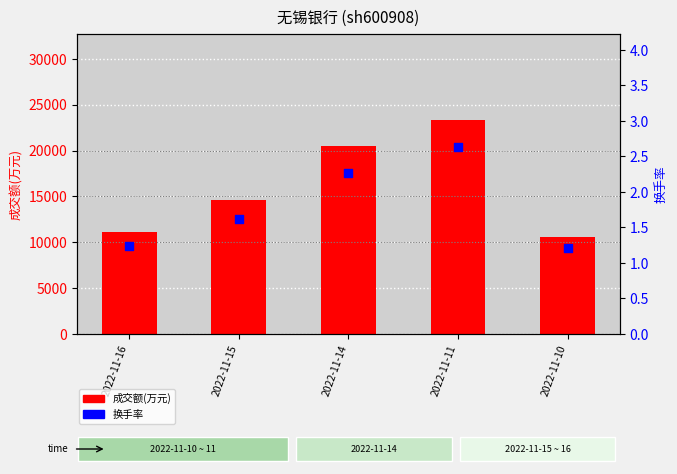

Which series reaches the minimum Y coordinate?

换手率